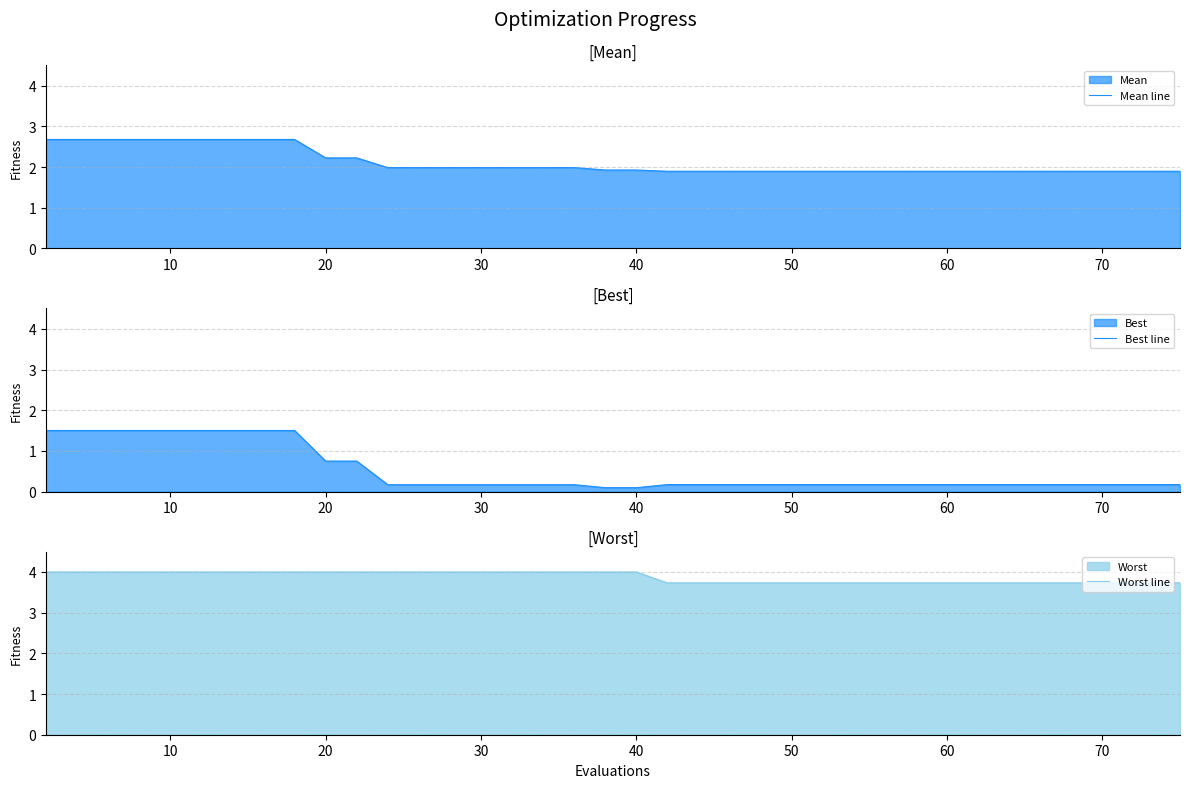

True or false: Worst line has more than 2 interior local peaks.

False